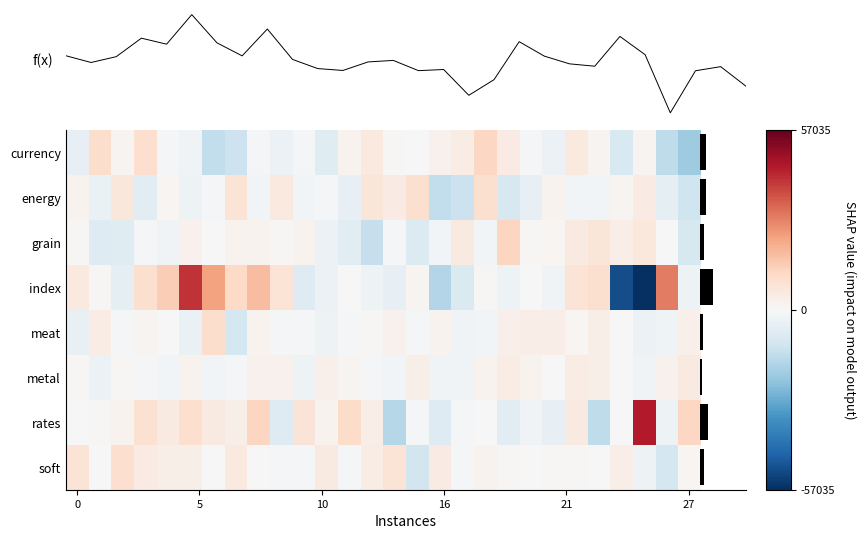

What is the average value of the grain series?

-361.2